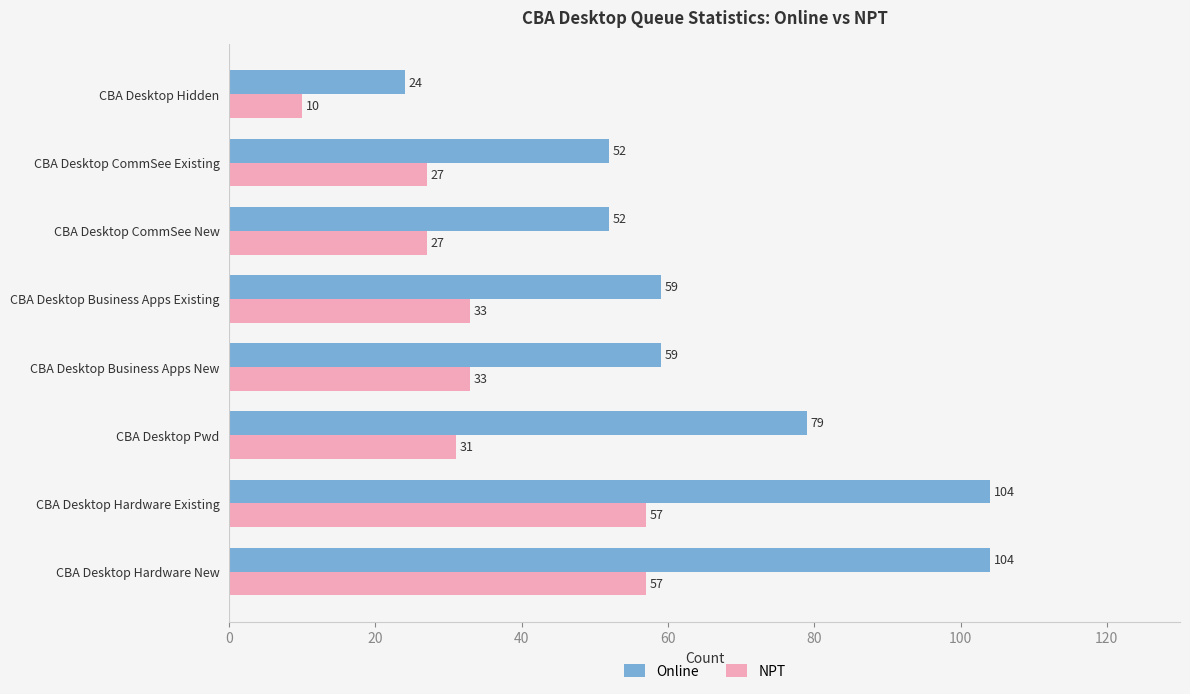

What is the sum of all Online values?

533